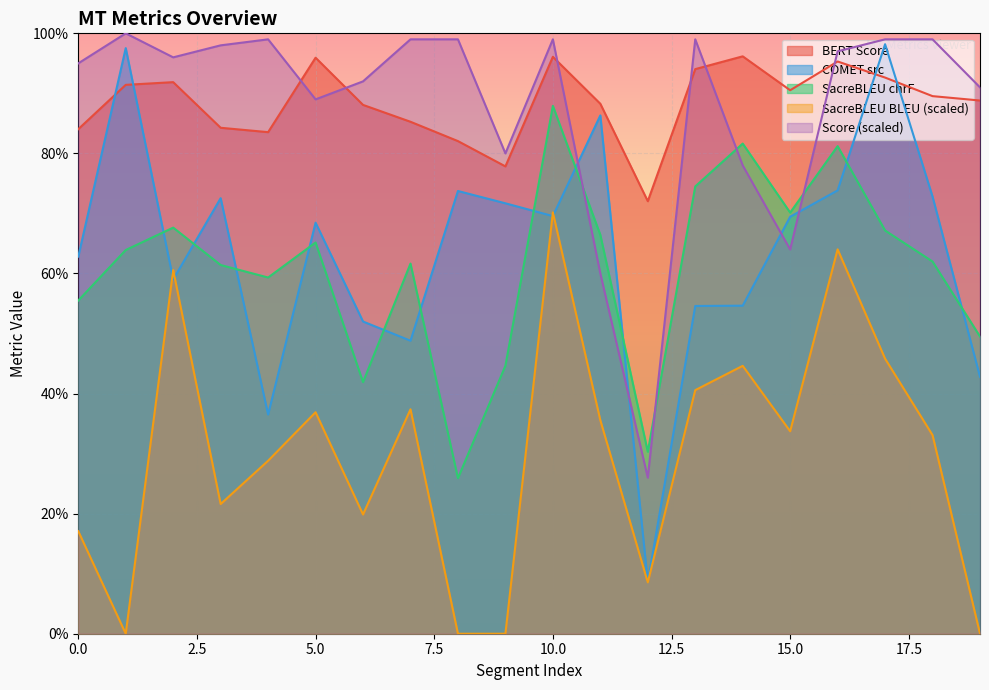

Between 2 and 18, which series saw the biggest shift?

metric_SacreBLEU_bleu